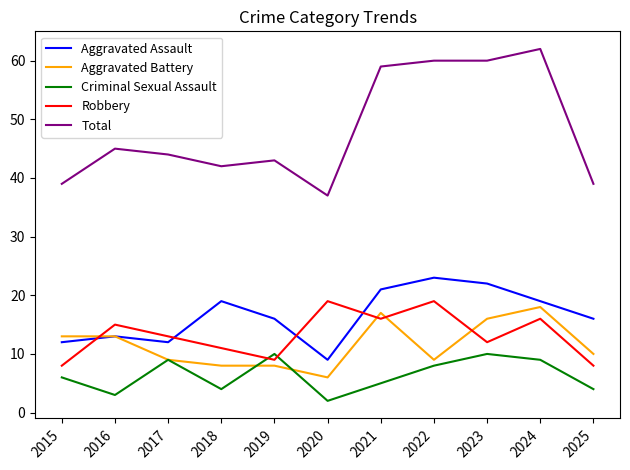

How many interior local valleys does the Robbery series have?

3